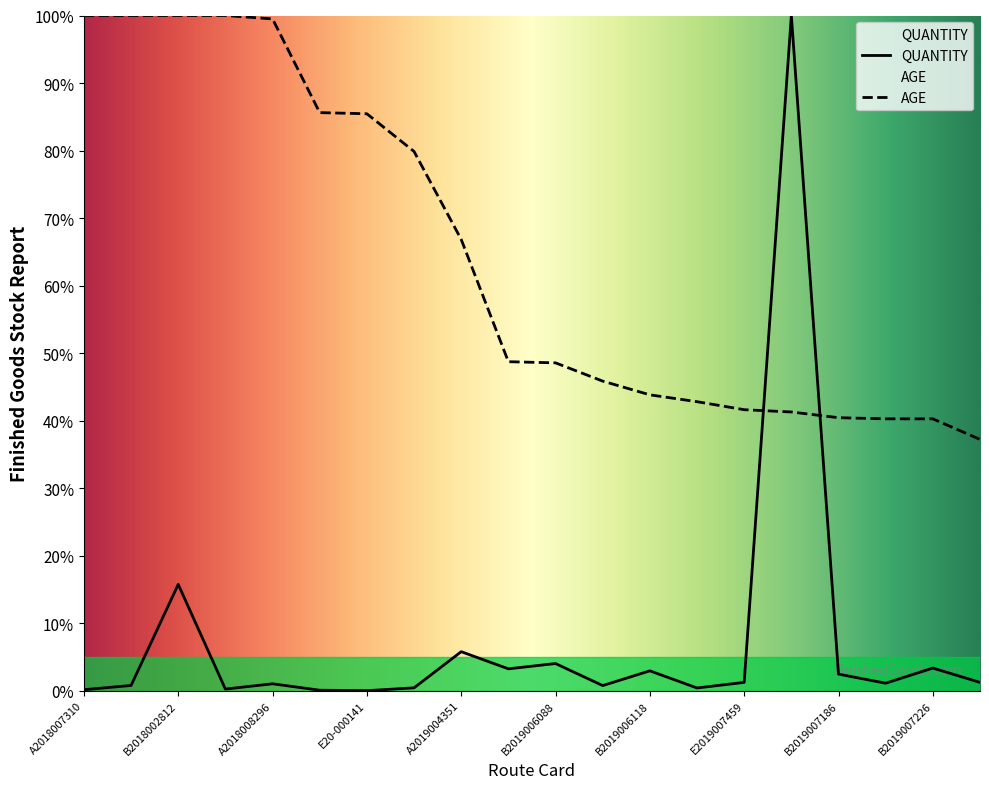

What is the difference between the second highest and minimum values in the AGE series?

62.8